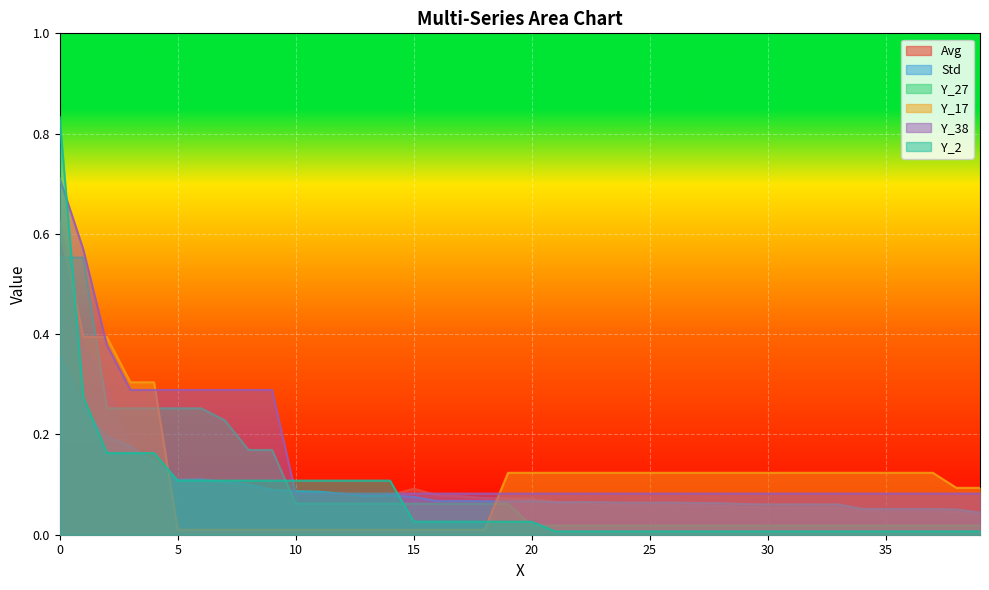

Rank the series at 0 from highest to lowest value.

Y_2, Y_38, Y_17, Avg, Y_27, Std